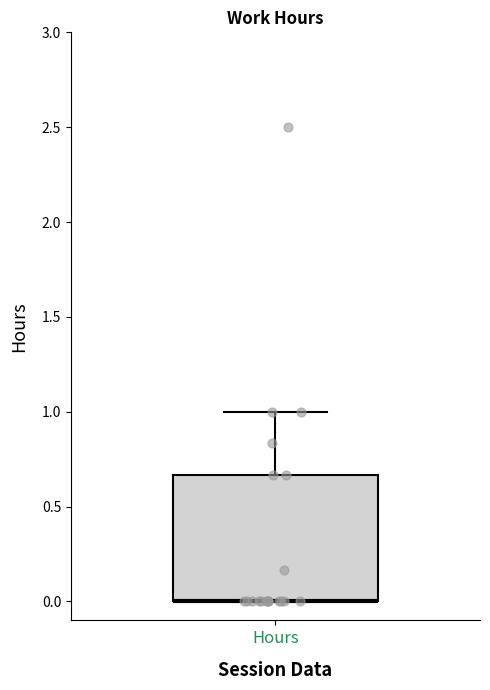

Where is the lower edge of the box for Hours on the y-axis? The values are not printed on the chart, so give them approximately, as read against the axis.

0.00